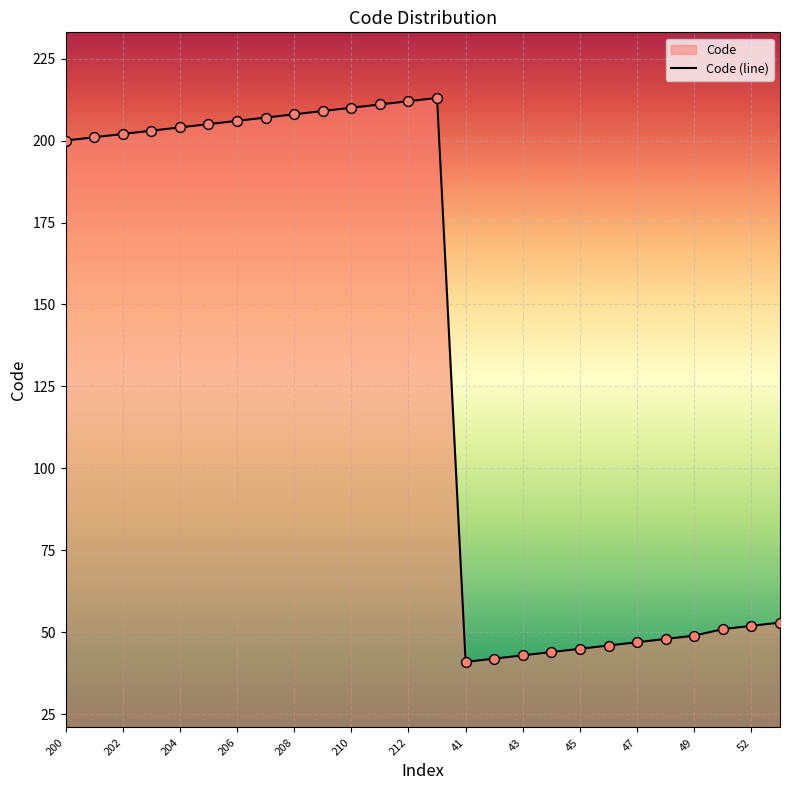

Which has a higher value, 44 or 47?

47